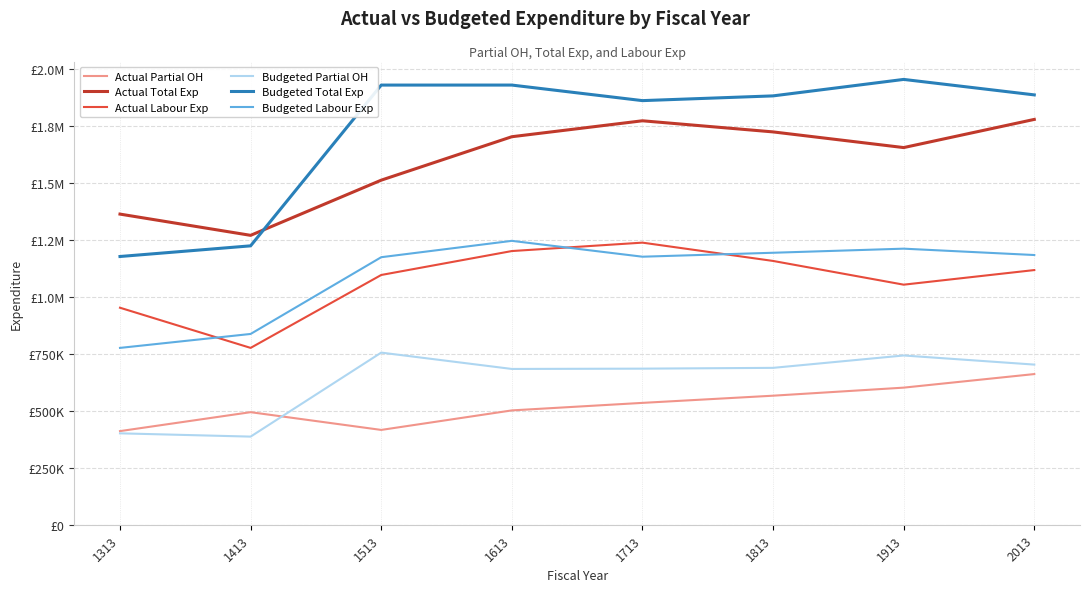

True or false: Budgeted Partial OH and Budgeted Labour Exp cross at least once.

False